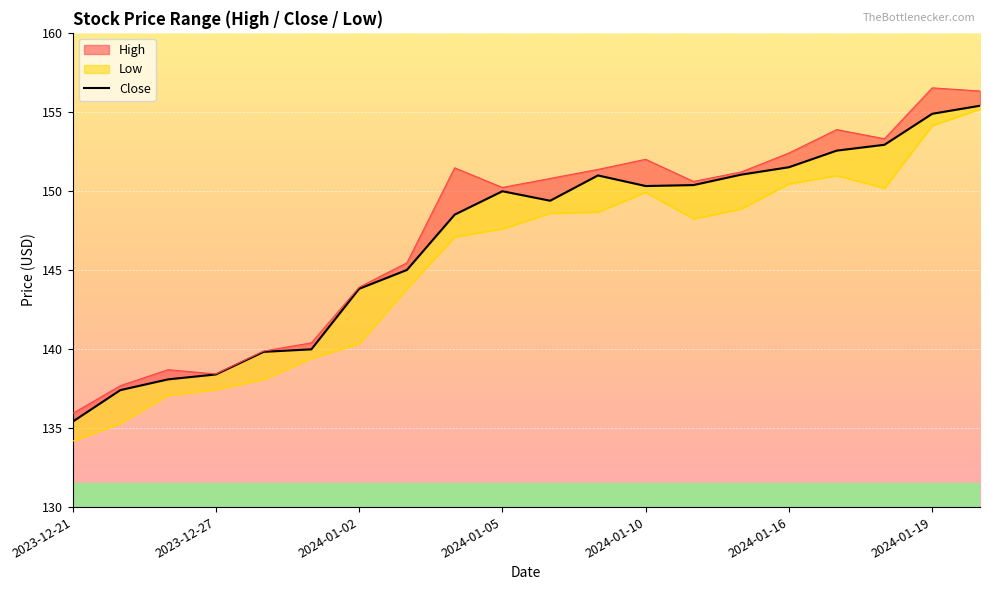

The value at 13 is 232.2. True or false?

False